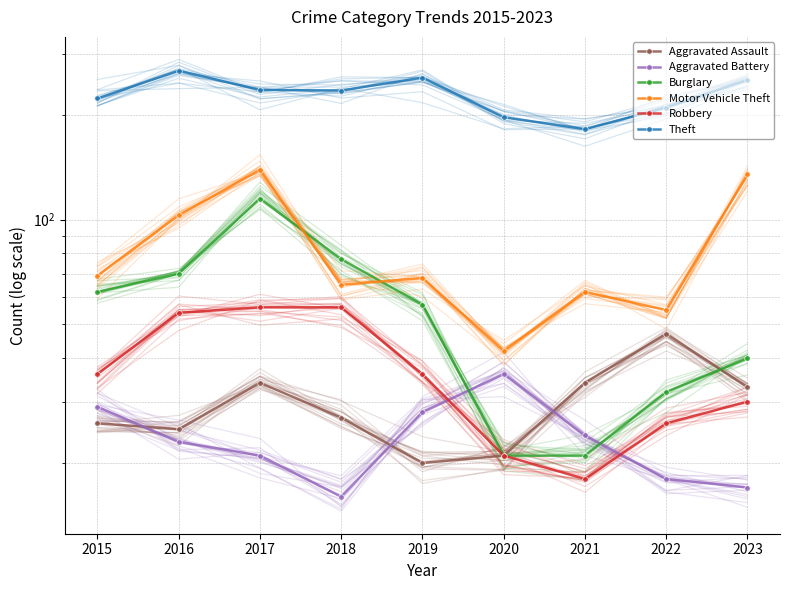

Rank the series by their maximum value, from lowest to highest.

Aggravated Battery, Aggravated Assault, Robbery, Burglary, Motor Vehicle Theft, Theft